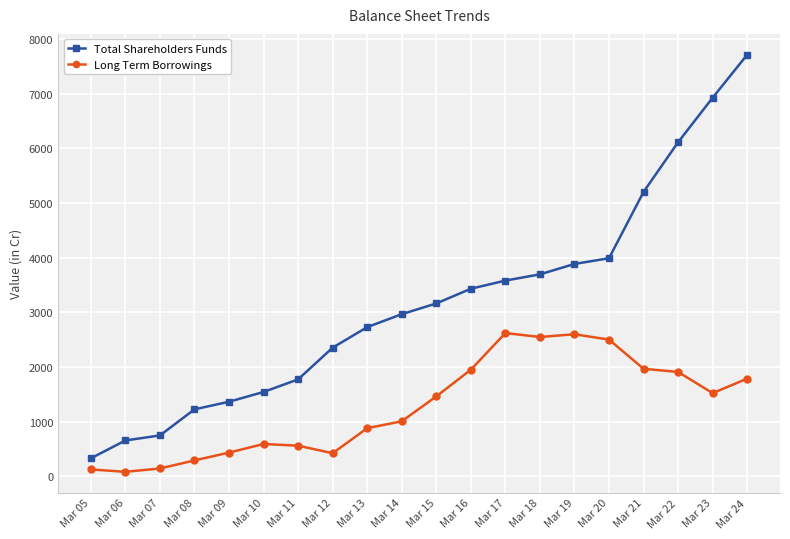

The value of Long Term Borrowings at Mar 22 is 1908.1. True or false?

True